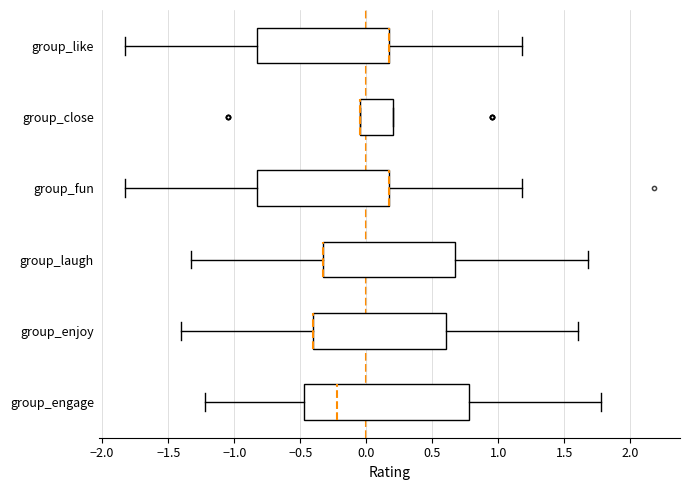

Comparing the boxes themselves (not the whiskers), which one is the widest?

group_engage